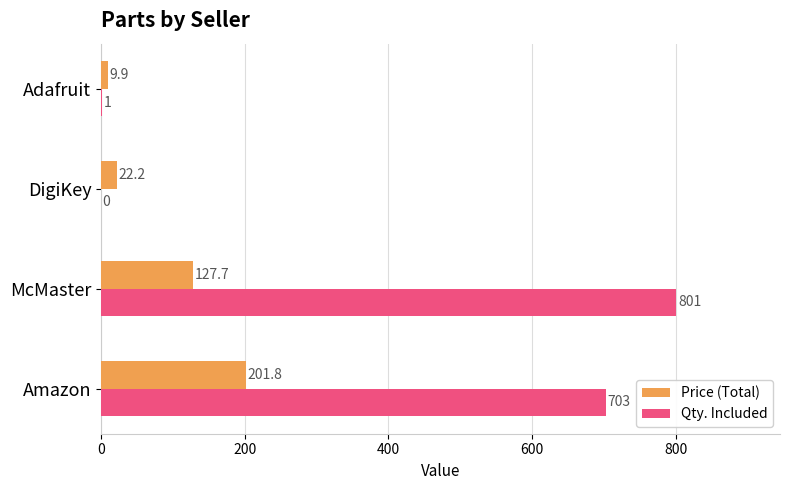

What are all the series names shown in the legend?

Price (Total), Qty. Included